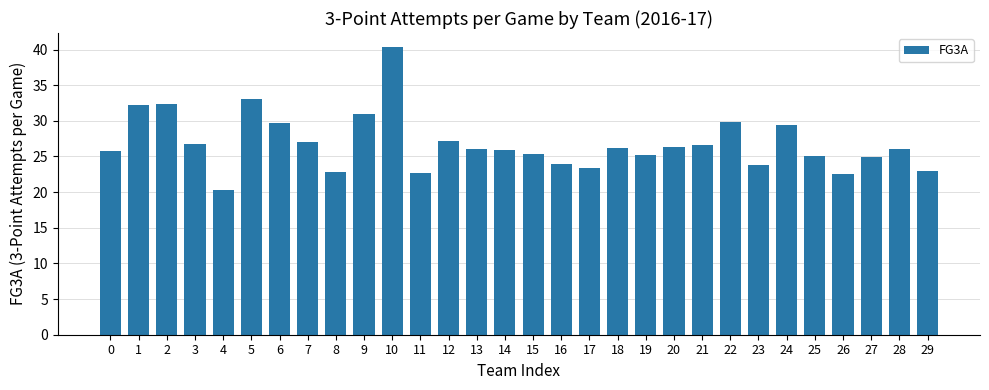

Are the bars grouped side by side (vs. stacked)?

No